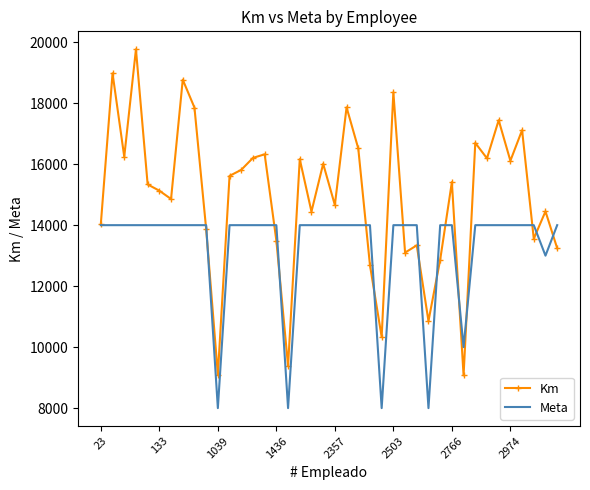

At how many categories does at least one series exceed 18644?

3